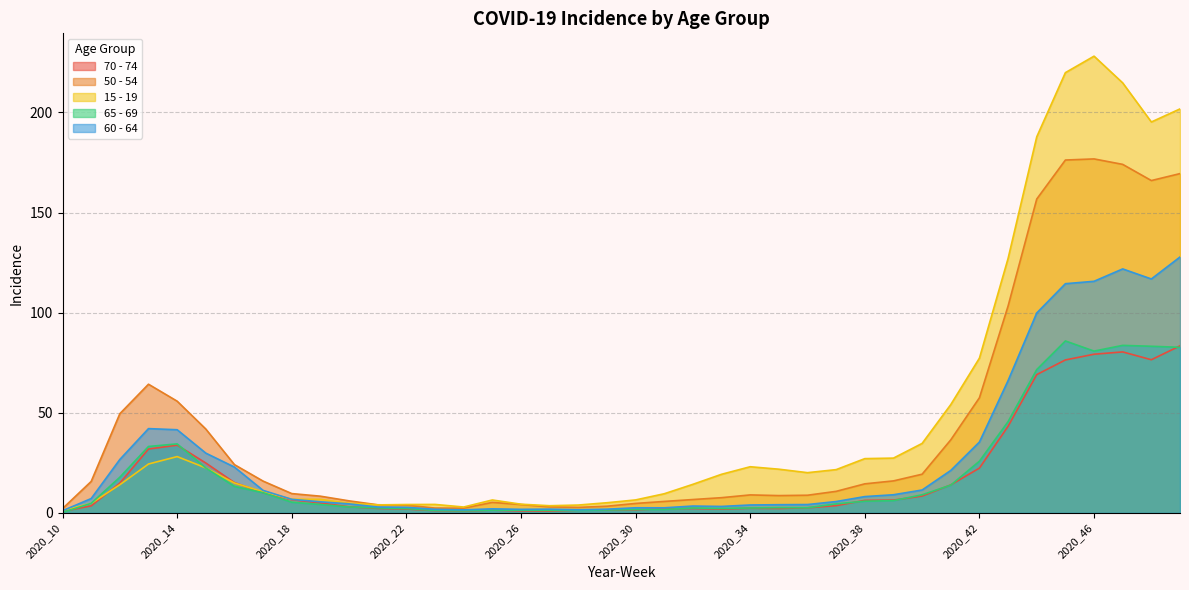

What is the difference between the maximum and minimum values in the 50 - 54 series?

174.6